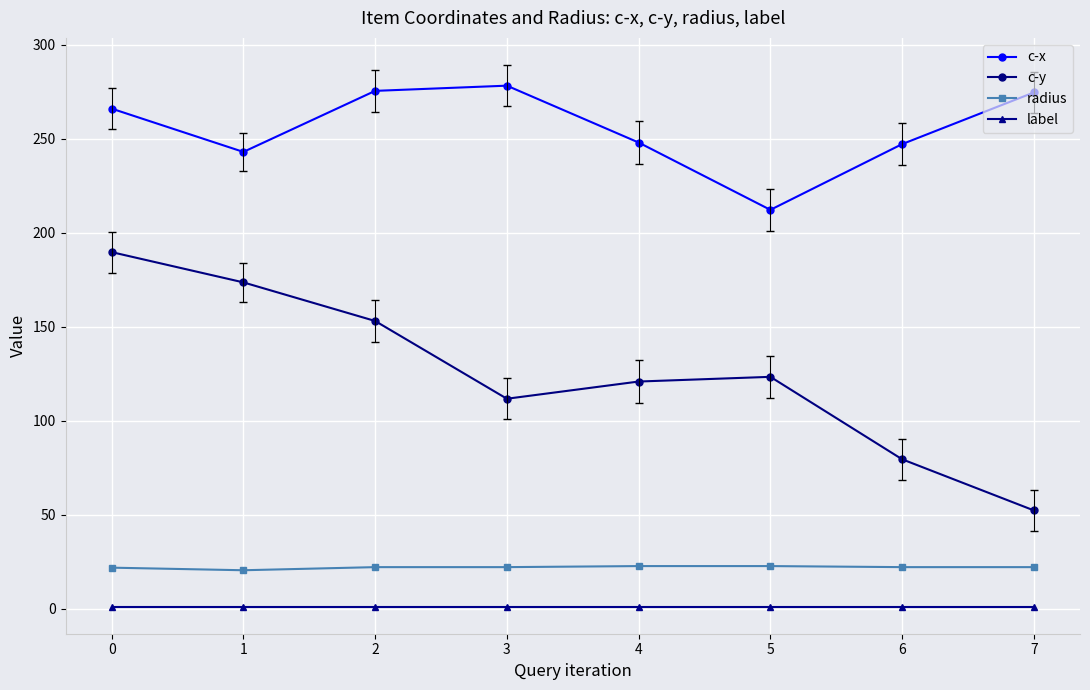

What is the difference between the second highest and second lowest values in the c-y series?

94.2